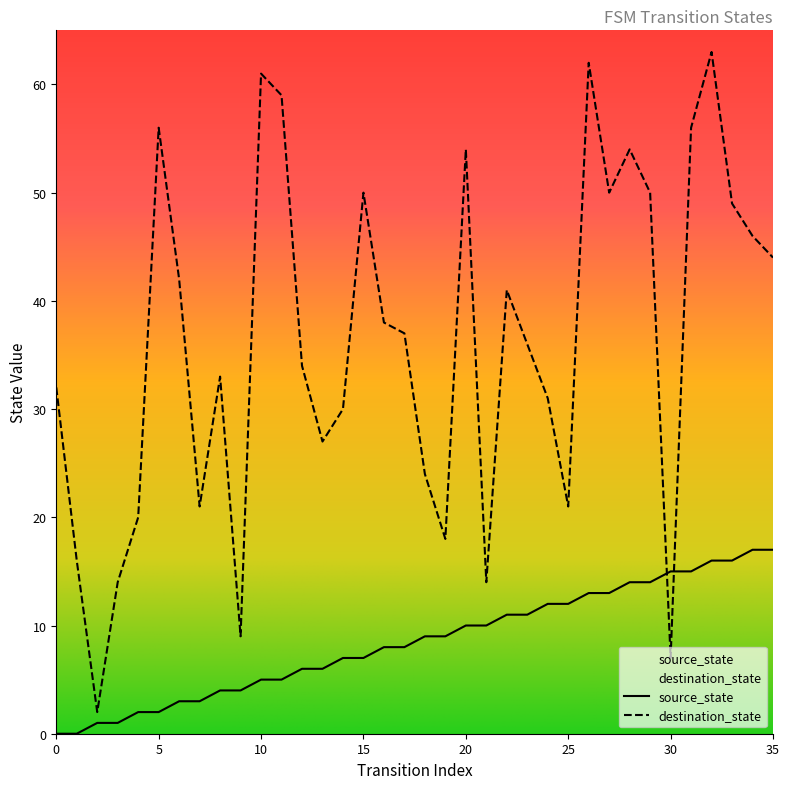

Rank the series by their average value, from lowest to highest.

source_state, destination_state